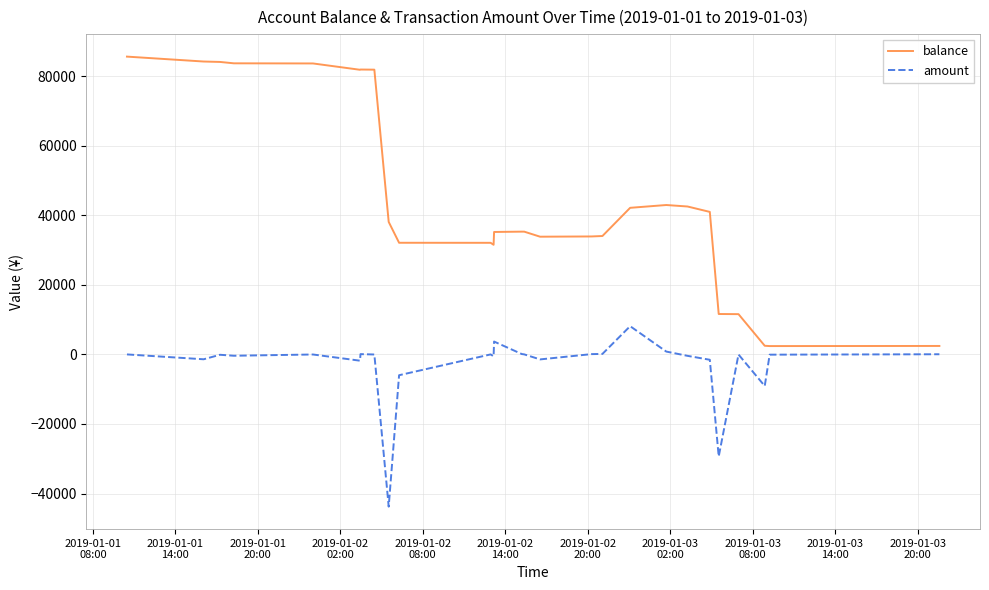

List the series in order of their peak value, lowest first.

amount, balance